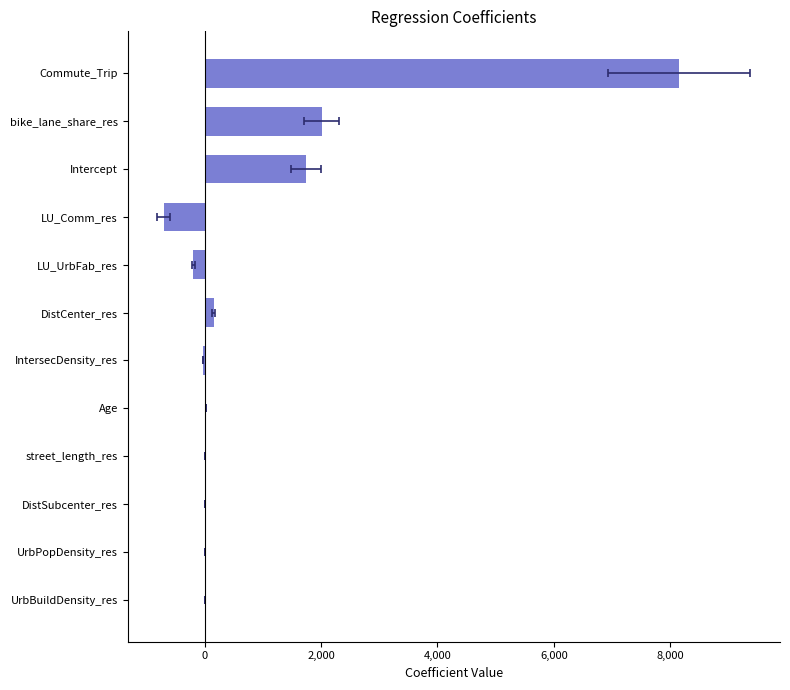

How many series are shown in this chart?

1